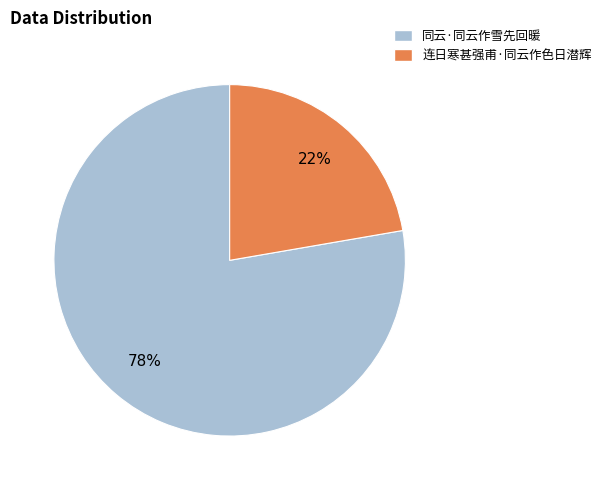

To the nearest percent, what is the average slice percentage?

50%